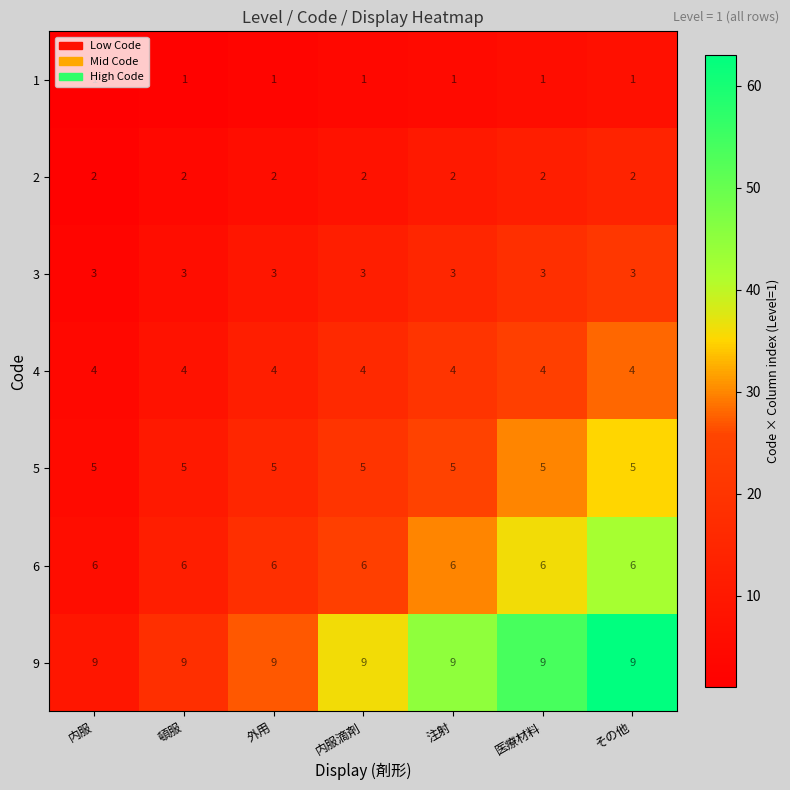

What is the sum of the 2 values at 注射 and 外用?

4